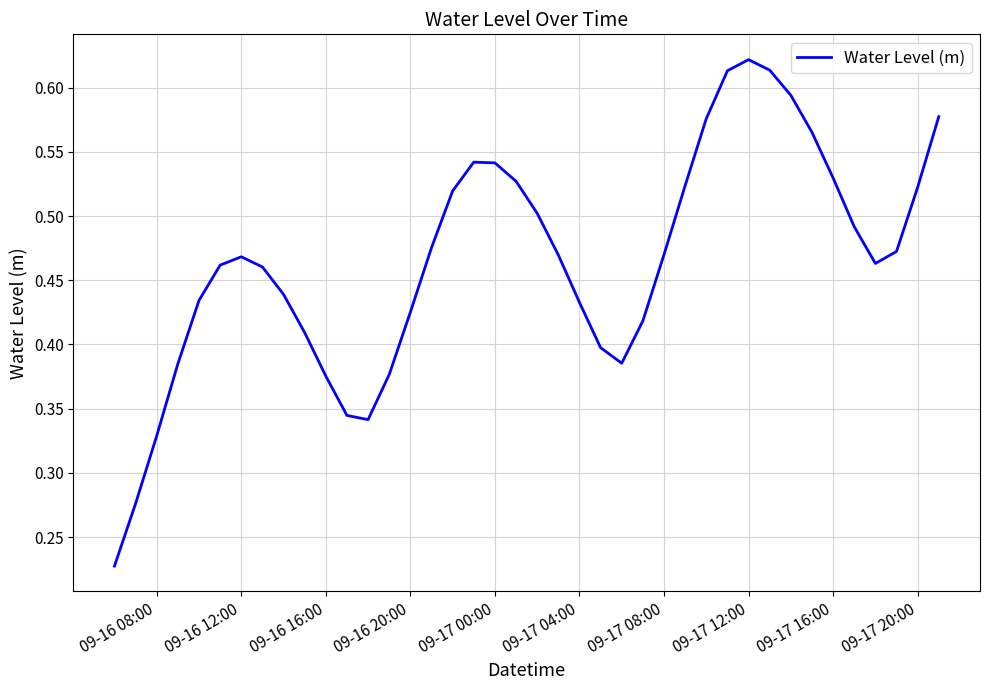

Does the chart display data point markers on the line(s)?

No